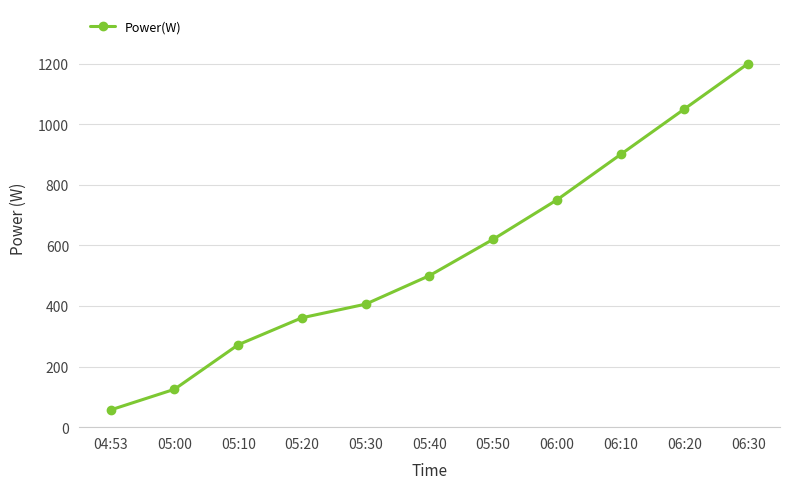

Where is the data nearest to the value 628?

05:50